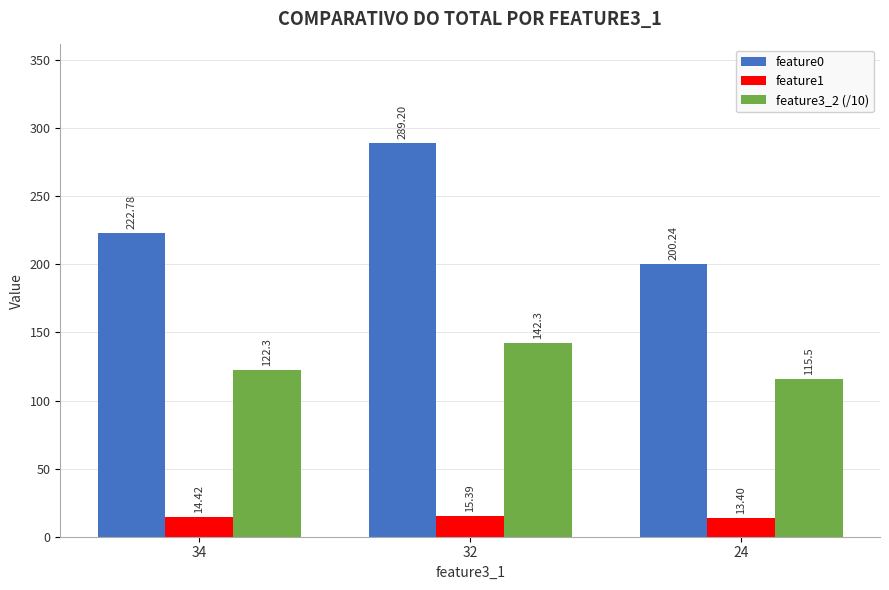

What is the minimum value shown in the chart?

13.4